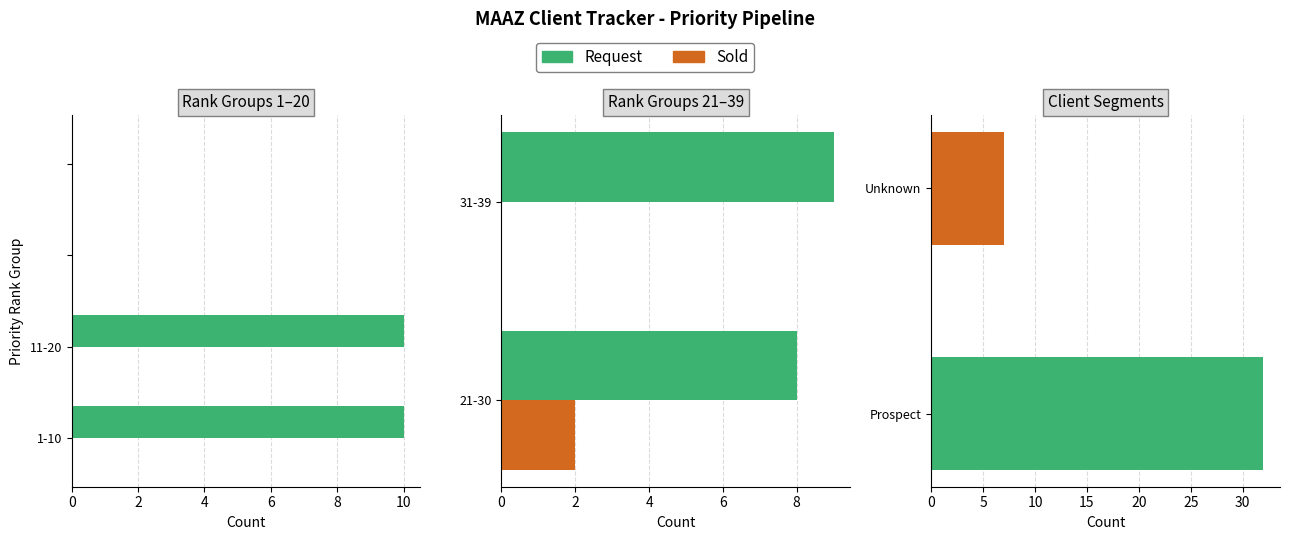

How many groups of bars are there?

2